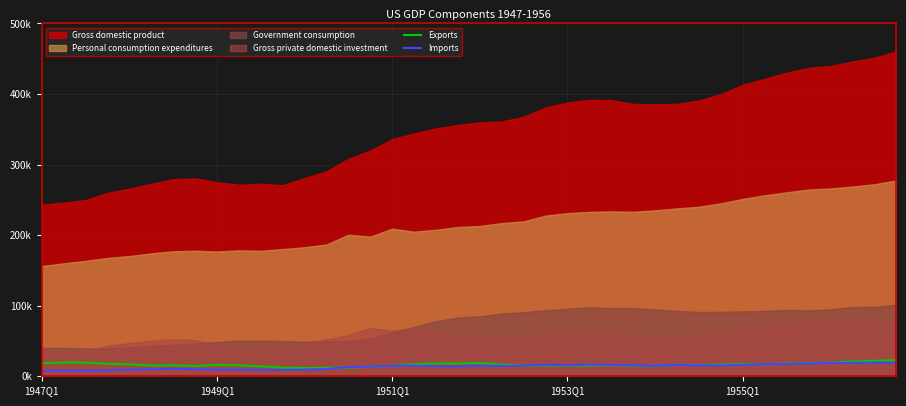

List the labels in order of Exports value, smallest first.

12, 13, 11, 14, 15, 10, 28, 7, 16, 24, 27, 25, 5, 22, 23, 6, 9, 26, 30, 8, 29, 21, 31, 1955Q1, 33, 17, 32, 1953Q1, 18, 34, 19, 35, 1947Q1, 20, 36, 1951Q1, 1949Q1, 37, 38, 39